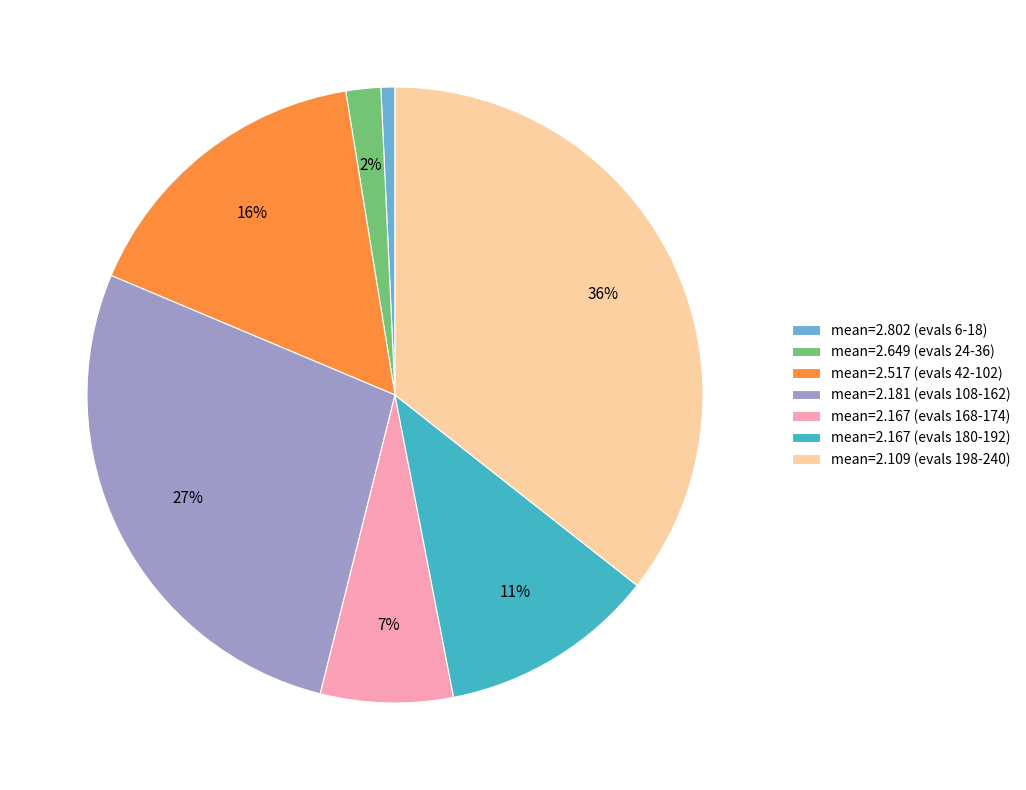

Is there any slice that represents more than half of the pie?

No